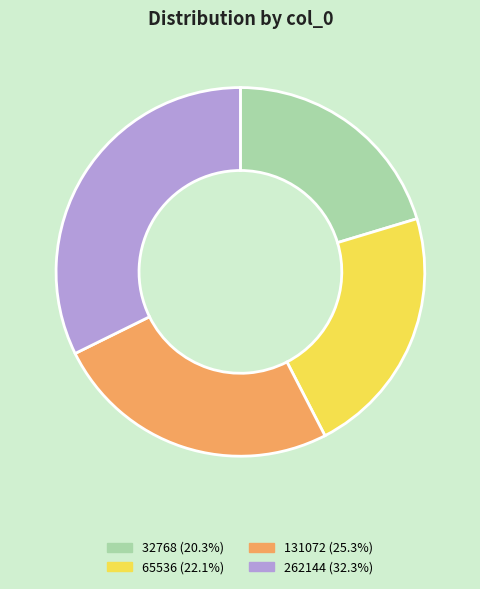

The 131072 slice represents 34% of the pie. True or false?

False